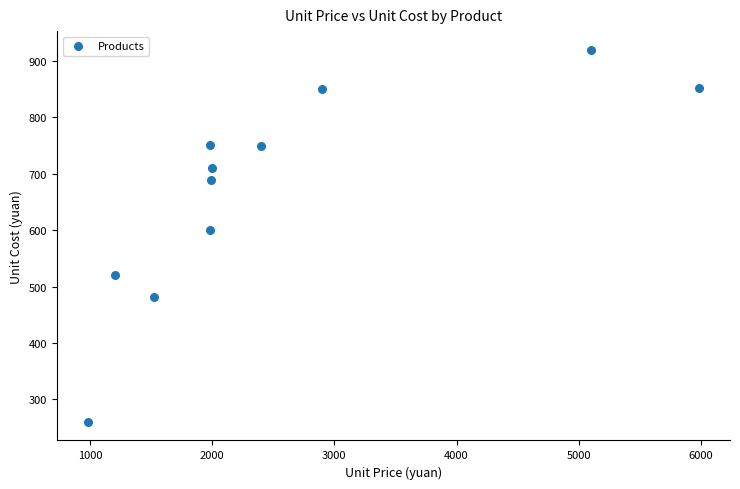

What is the range of Y values (max minus min)?

660